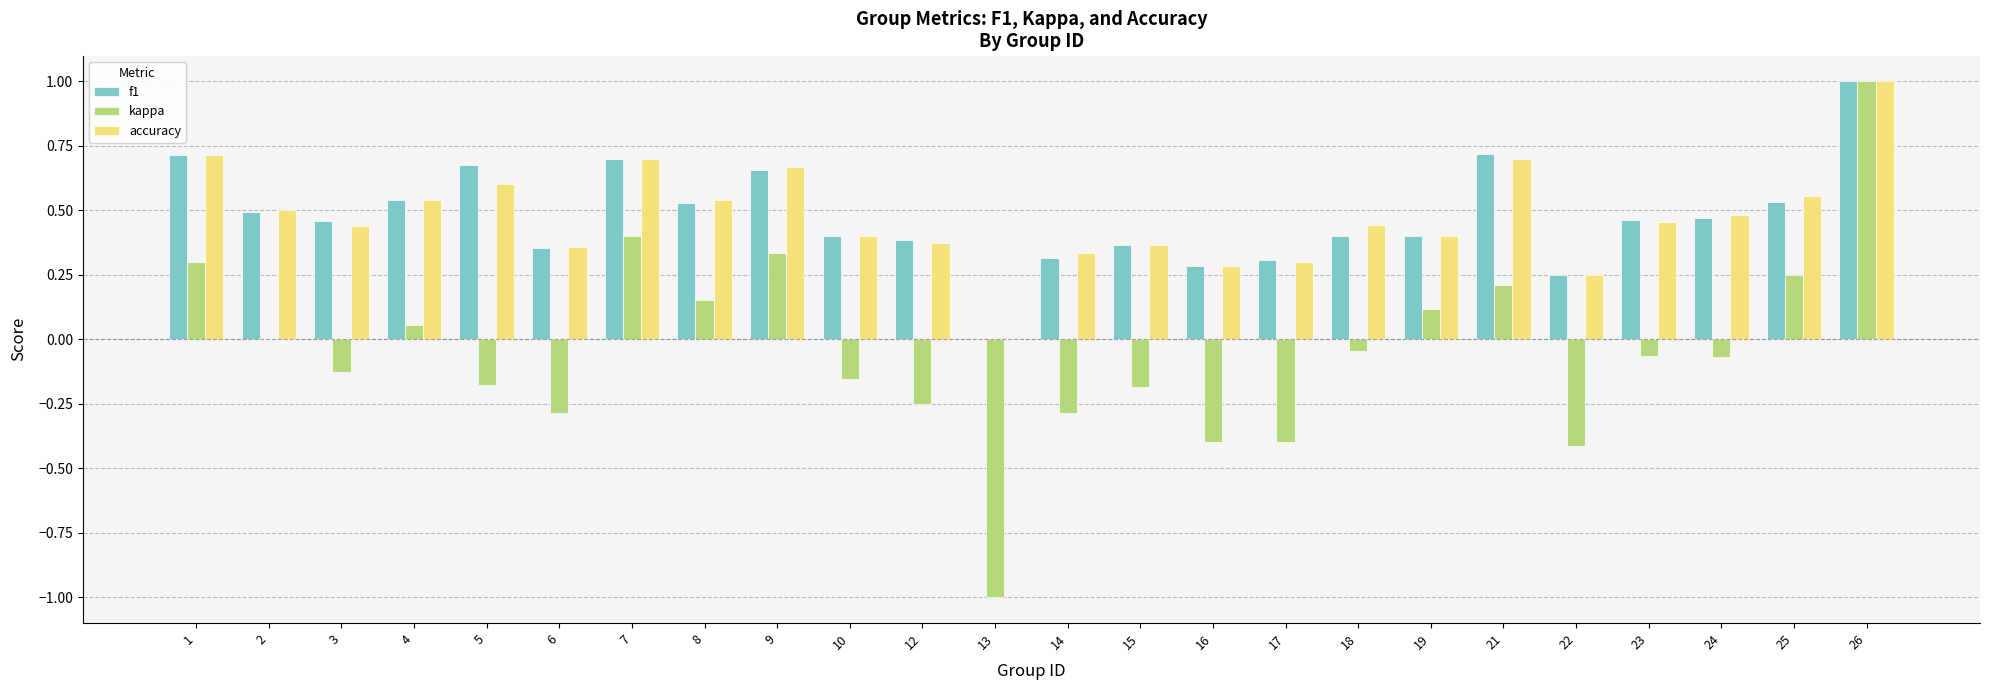

At which label is kappa closest to 0?

2